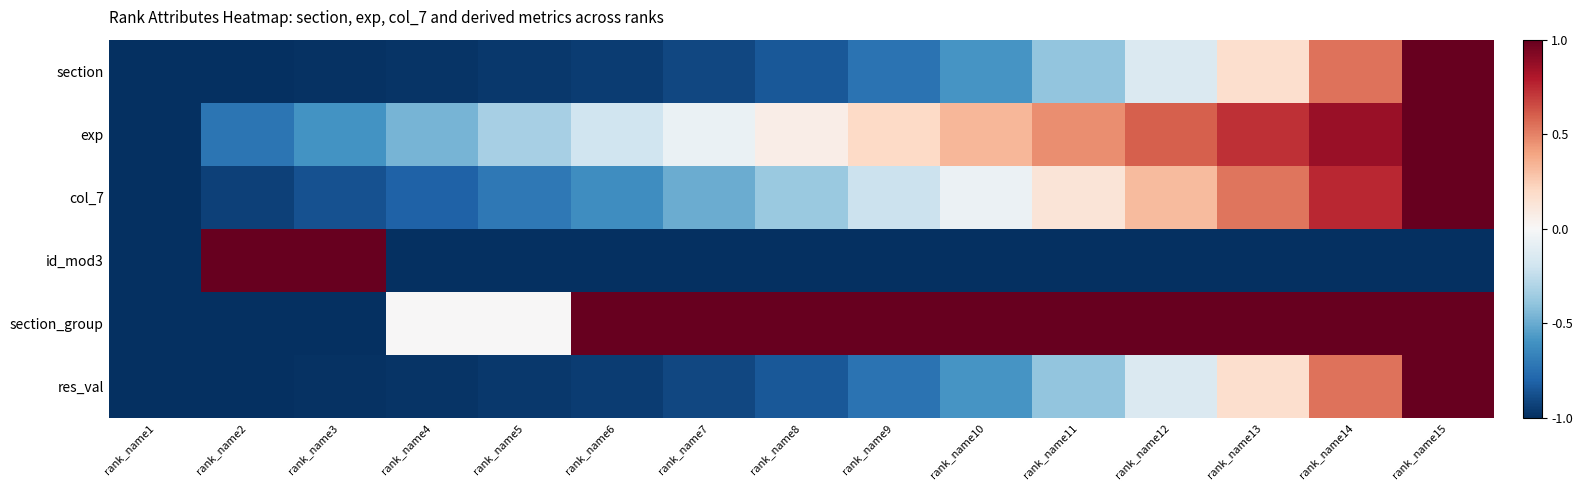

What is the maximum value shown in the chart?

1.0